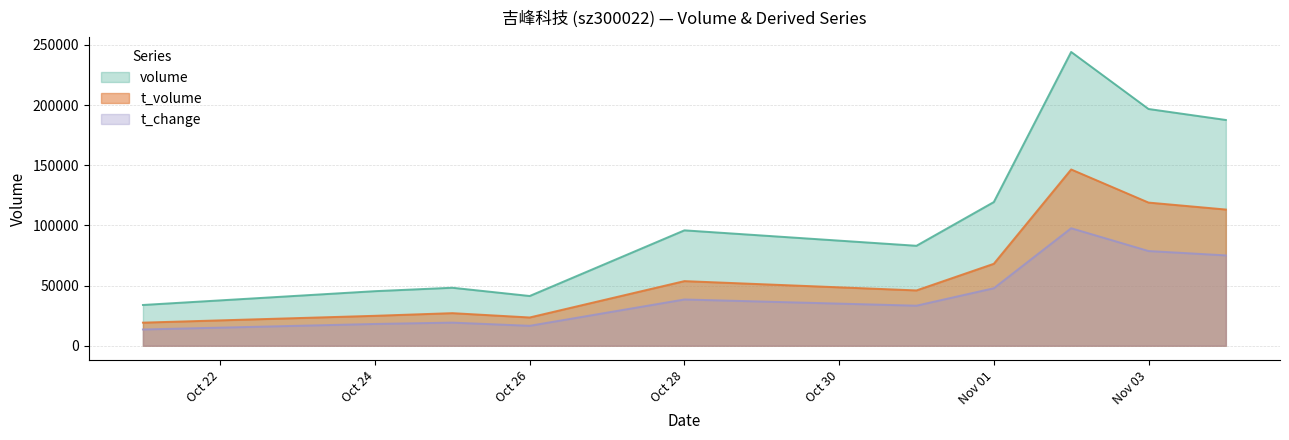

The value of volume at Nov 03 is 115056.1. True or false?

False